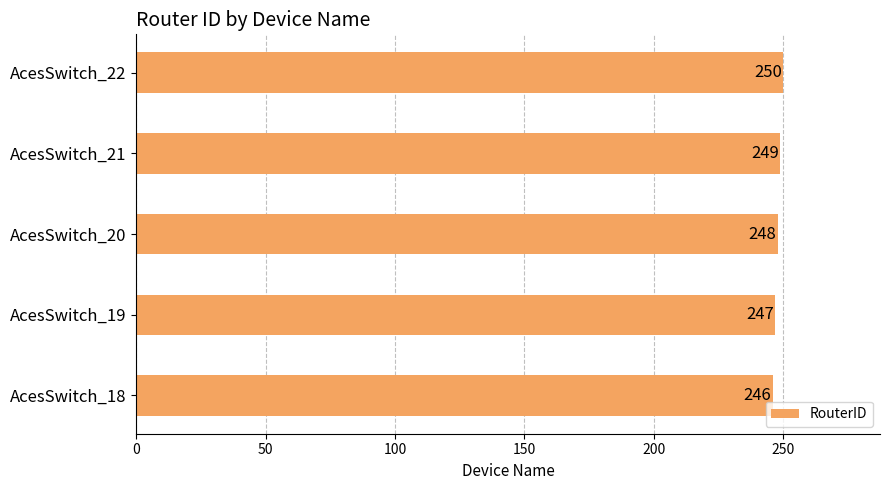

What is the ratio of the value at AcesSwitch_22 to the value at AcesSwitch_18?

1.0